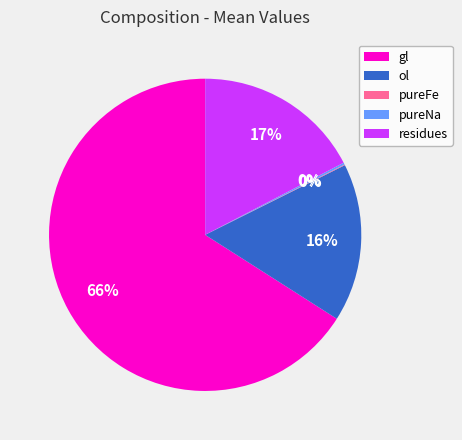

Does any single category account for the majority?

Yes